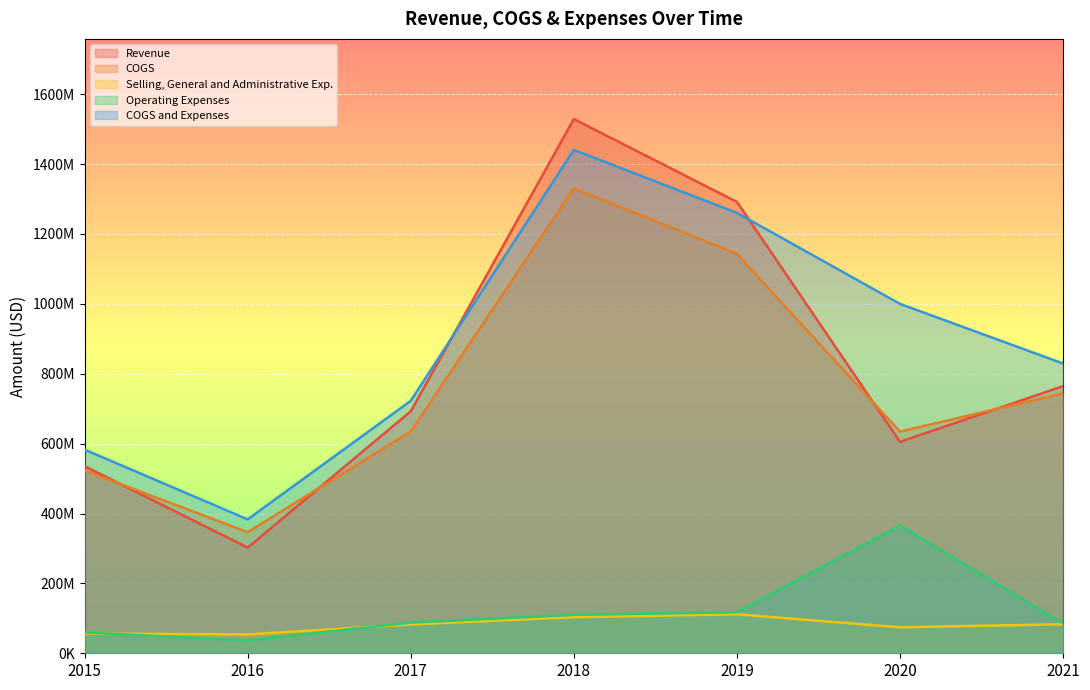

List the labels in order of Selling, General and Administrative Exp. value, largest first.

2019, 2018, 2021, 2017, 2020, 2015, 2016